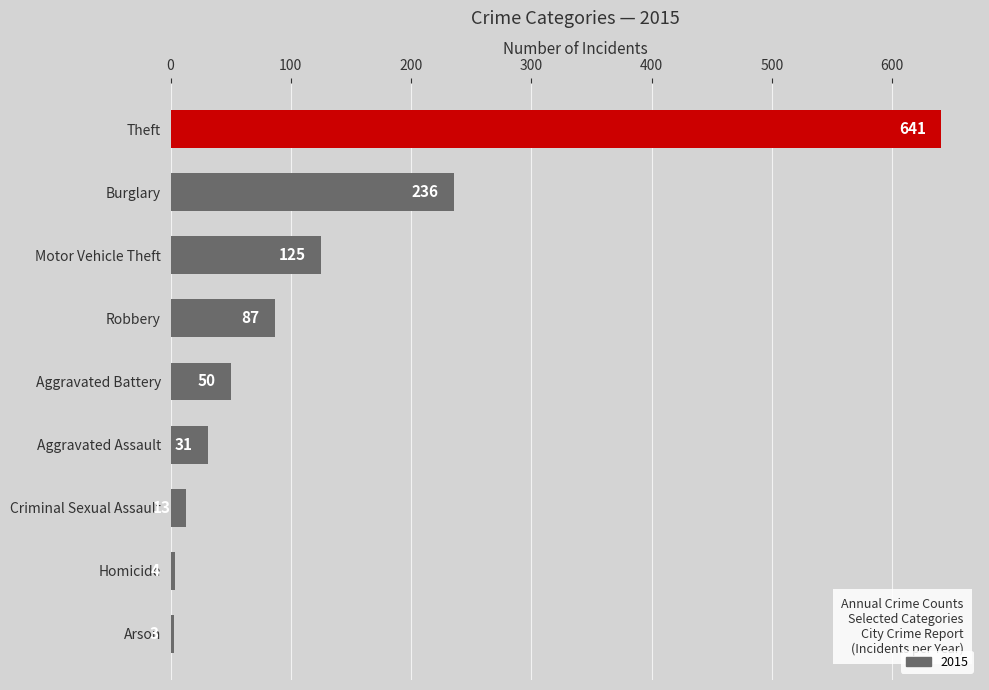

At which label is the value closest to 322?

Burglary